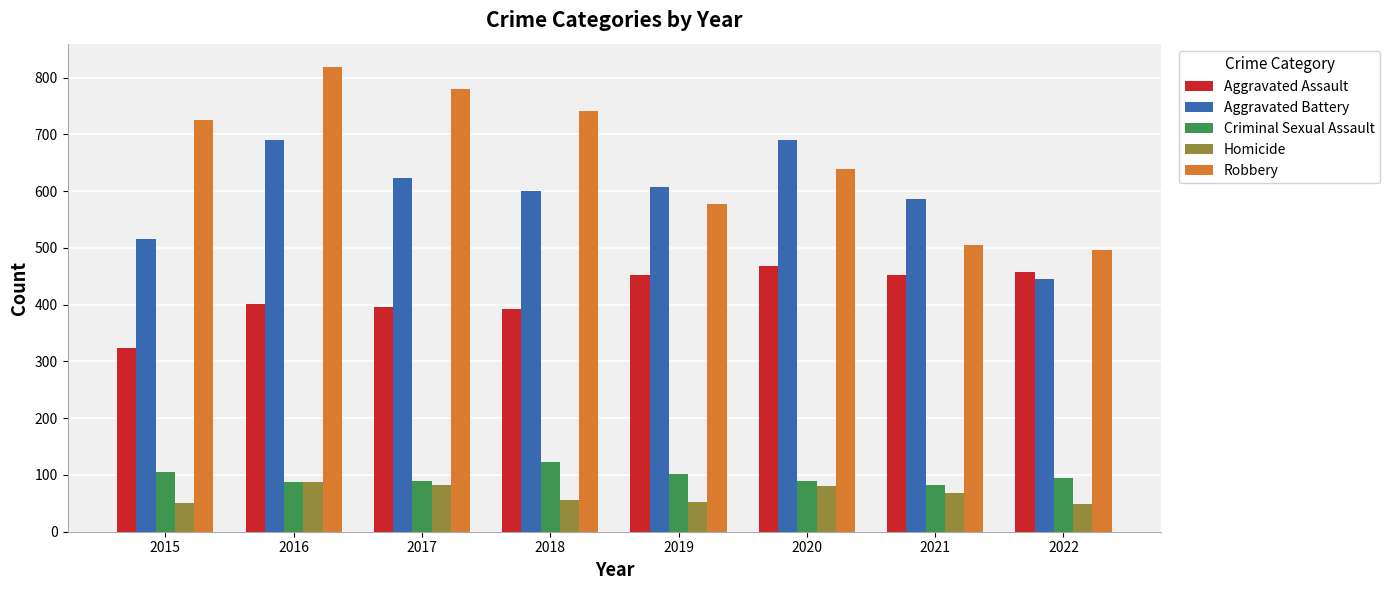

Rank the series by their maximum value, from lowest to highest.

Homicide, Criminal Sexual Assault, Aggravated Assault, Aggravated Battery, Robbery